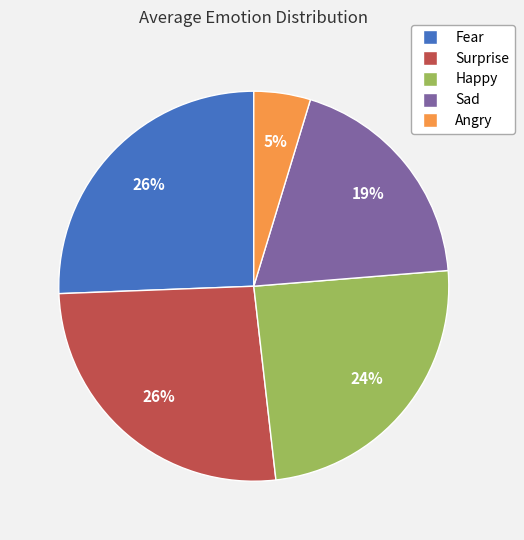

Is there any slice that represents more than half of the pie?

No